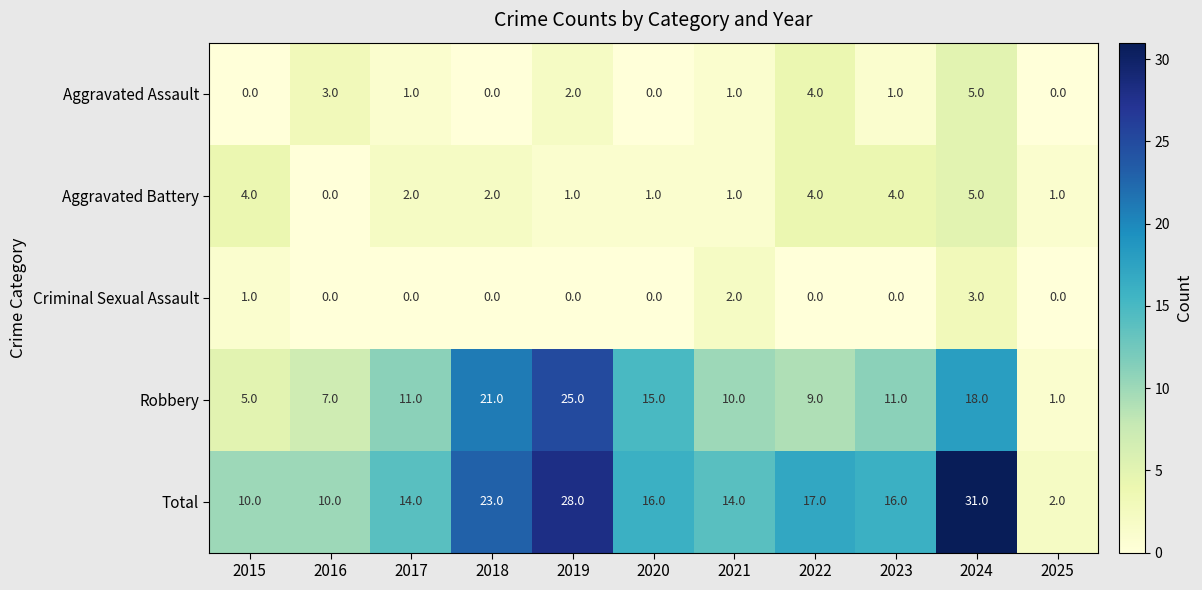

At which category is the sum across all series the highest?

2024